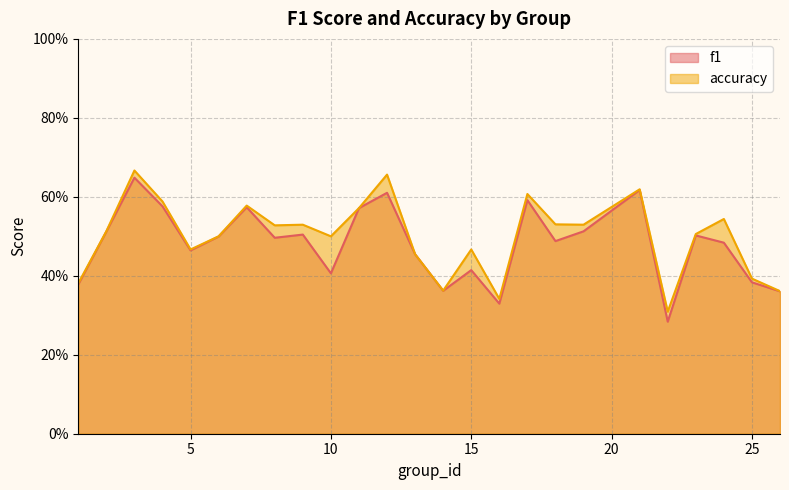

What is the minimum value for accuracy?

0.3